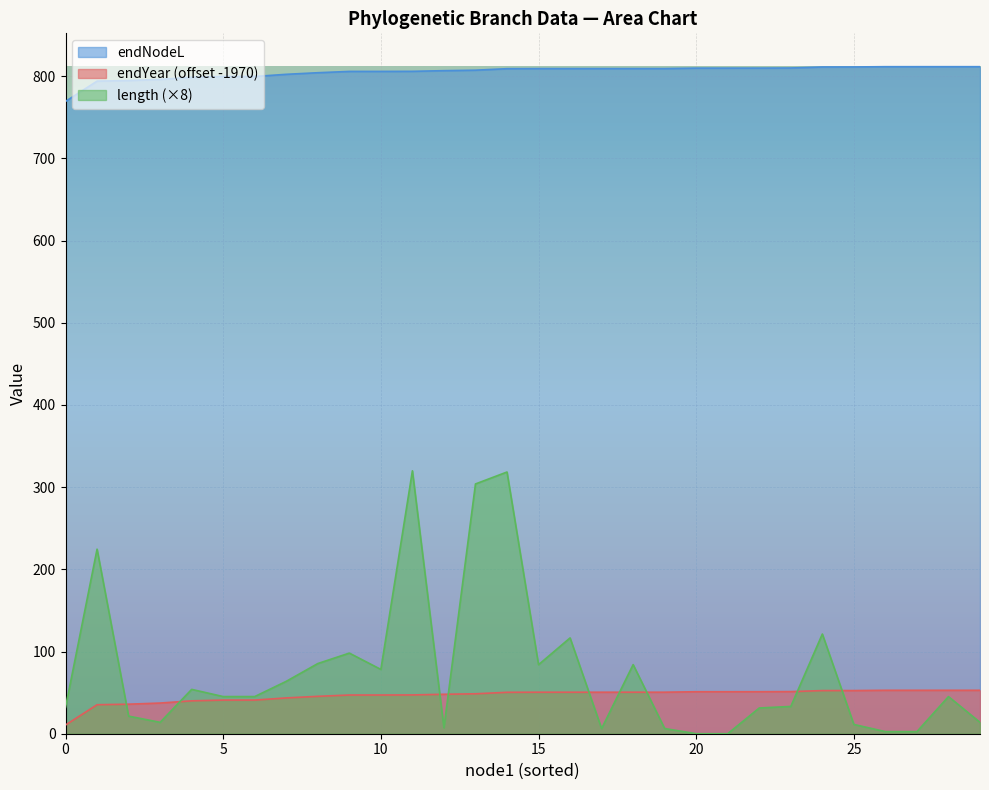

What is the highest value of the length series?

319.9